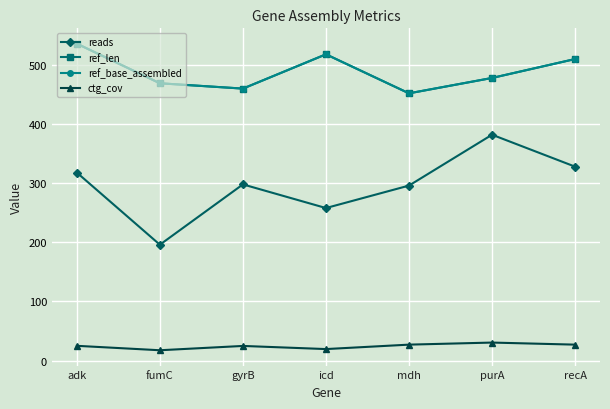

True or false: ctg_cov and ref_len intersect in this chart.

False